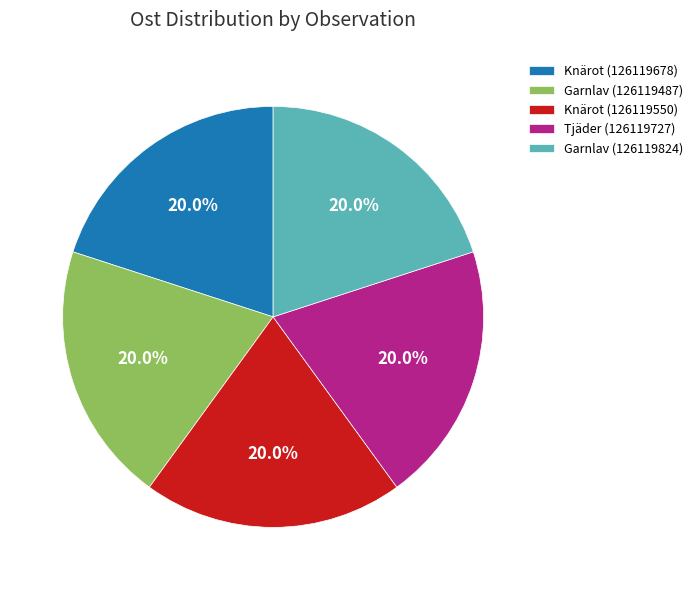

How many slices are in this pie chart?

5